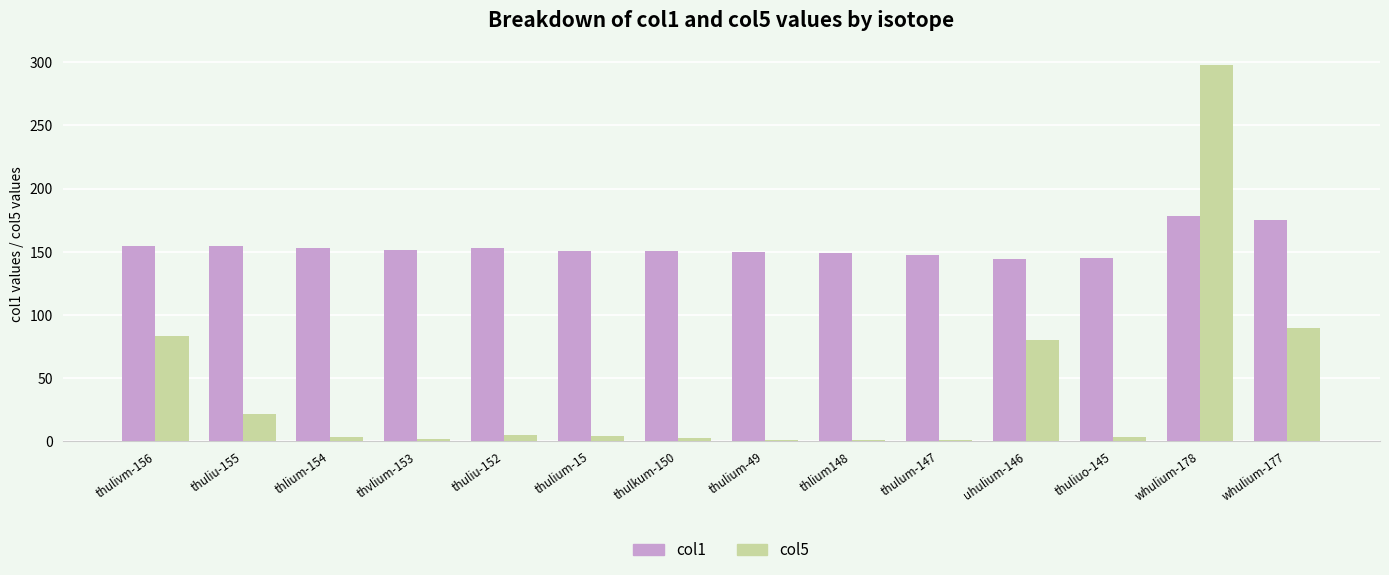

The value of col1 at whulium-178 is 178.3. True or false?

True